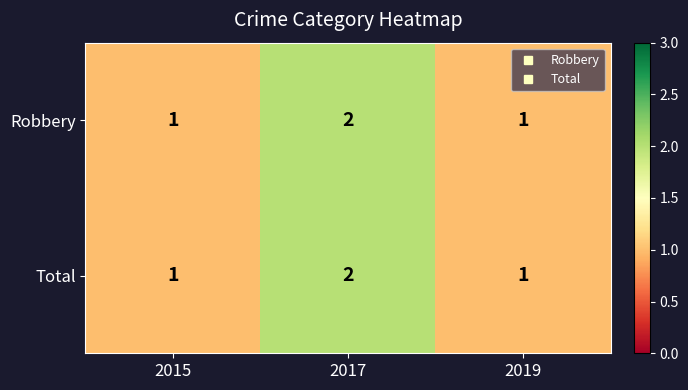

True or false: Robbery has a value of 3 at 2017.

False